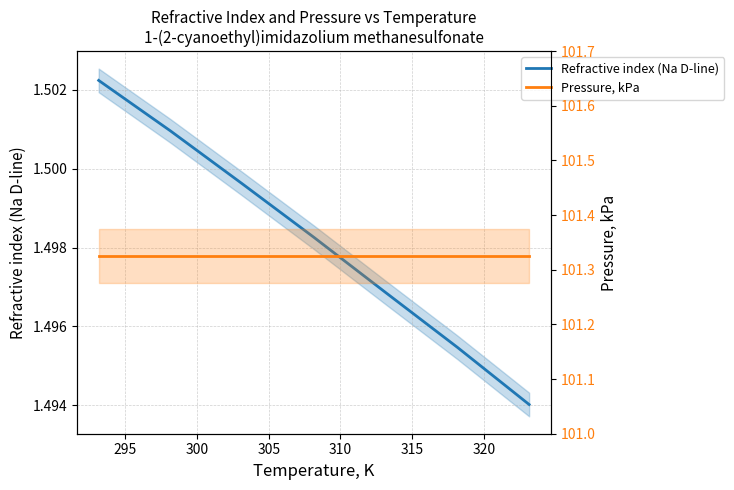

True or false: Pressure, kPa and Refractive index (Na D-line) intersect in this chart.

False